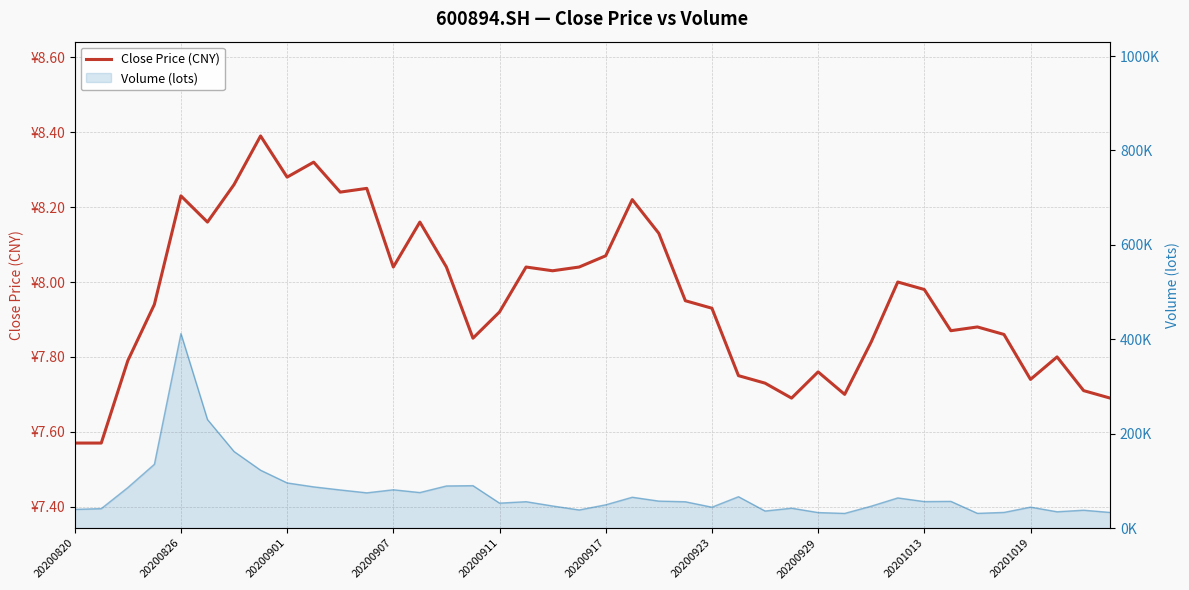

What value does the data have at 25?

7.8